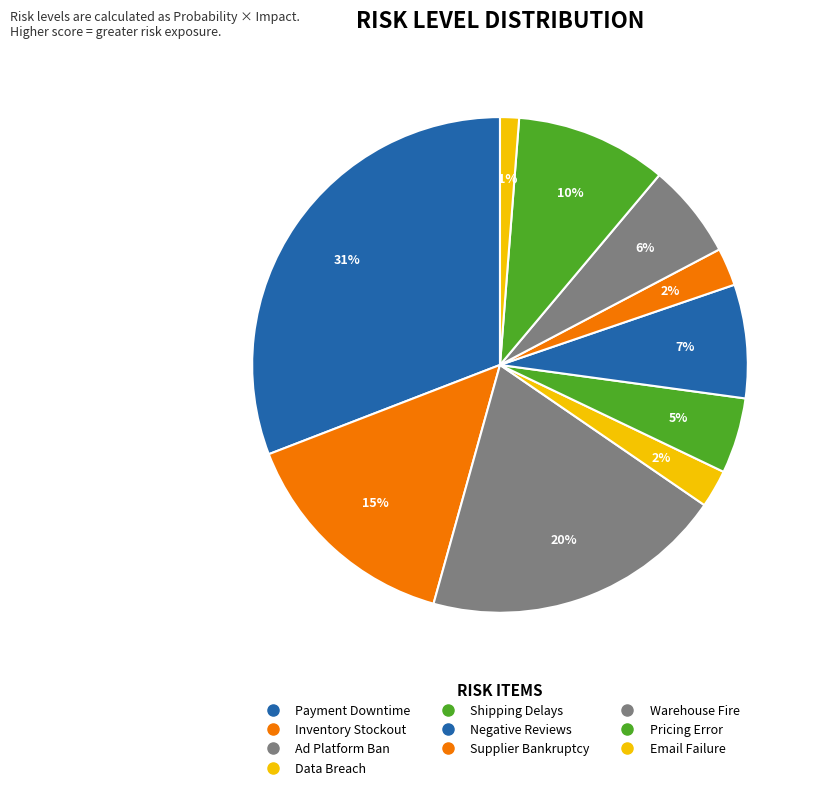

To the nearest percent, what portion does Warehouse Fire represent?

6%